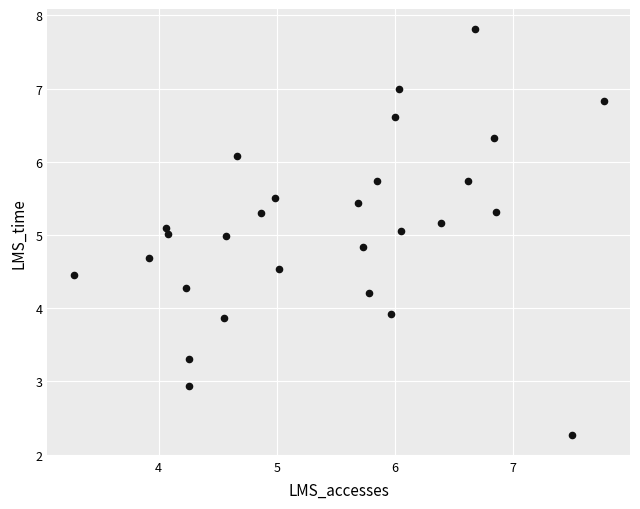

What is the range of X values (max minus min)?

4.5